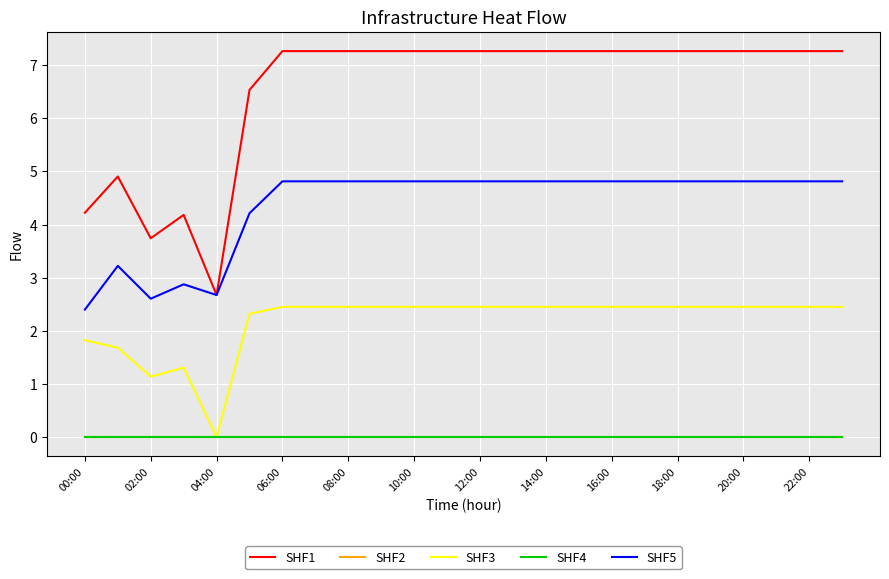

True or false: SHF3 and SHF1 cross at least once.

False